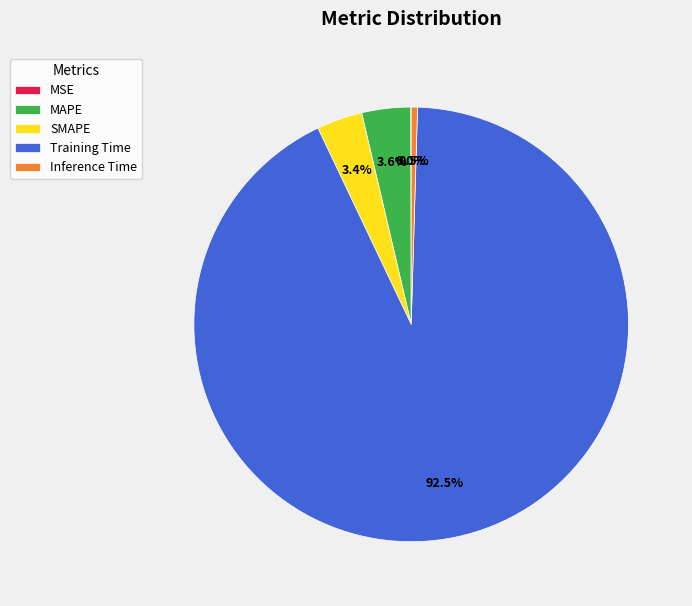

Which category has the biggest portion of the pie?

Training Time